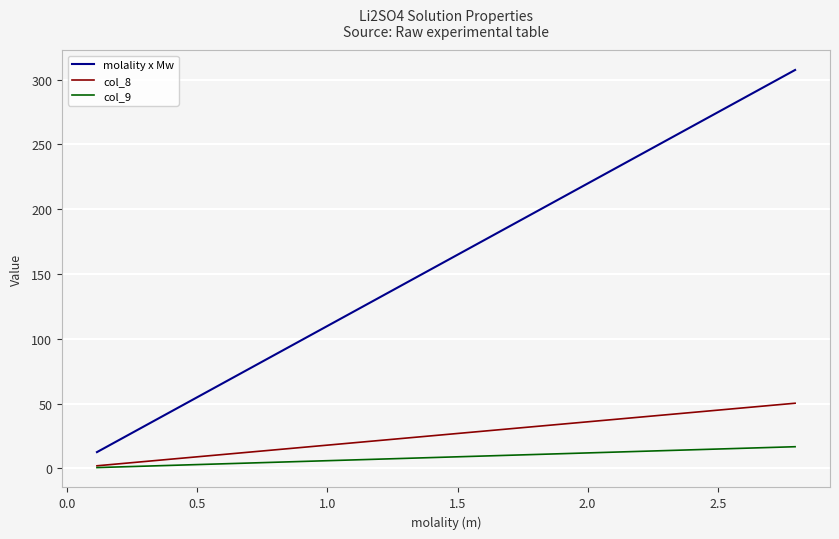

What is the highest value of the molality x Mw series?

307.5